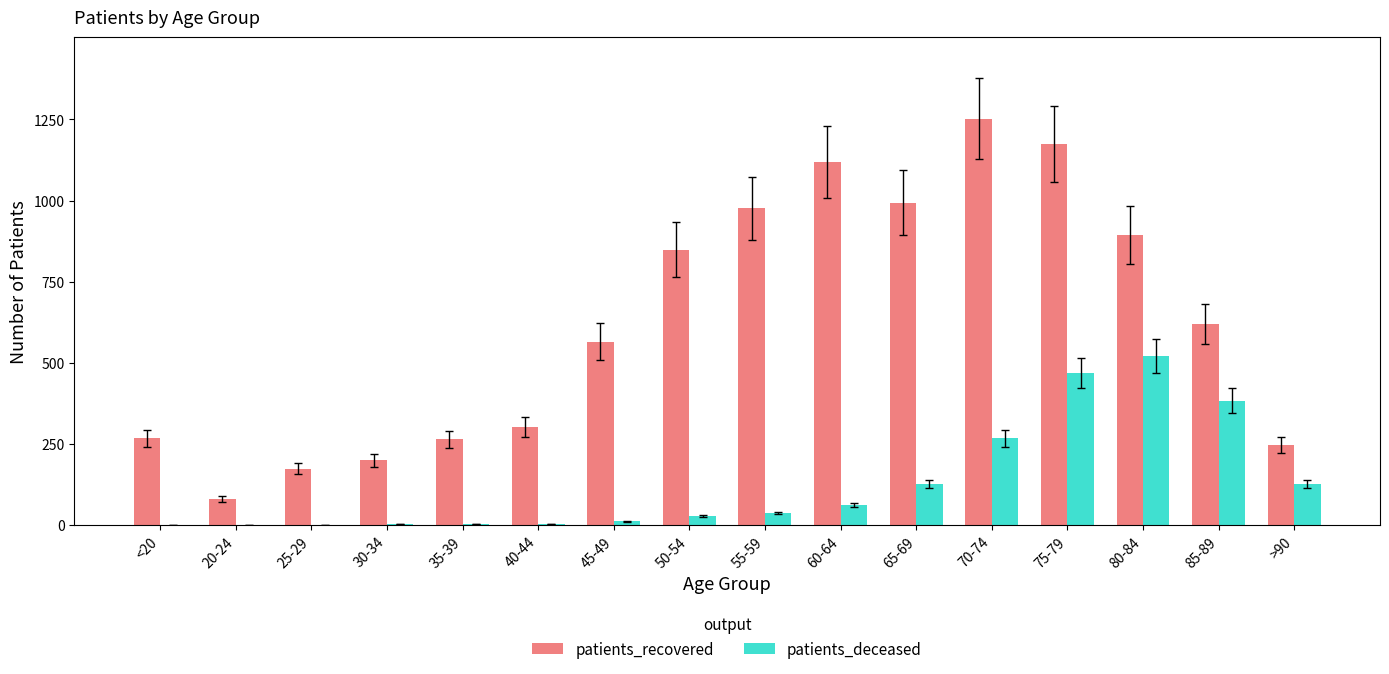

What is the maximum value shown in the chart?

1253